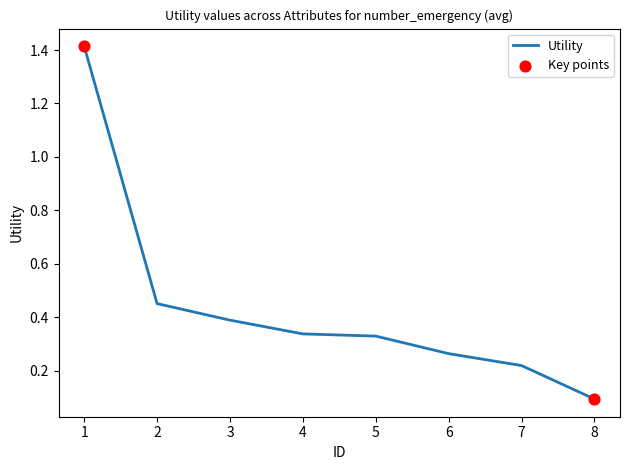

Which has a higher value, 7 or 3?

3